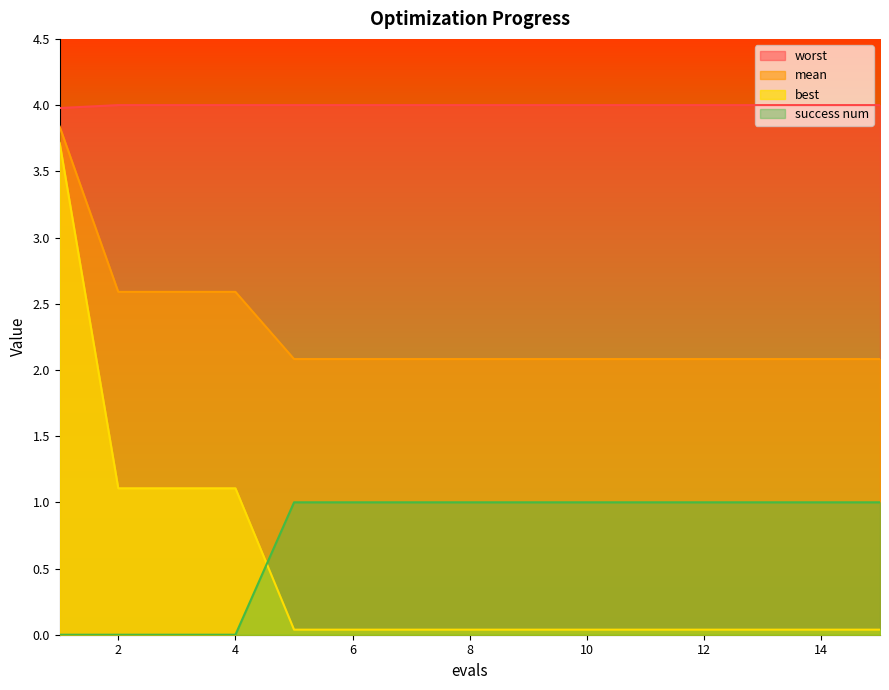

What is the average value of the mean series?

2.3